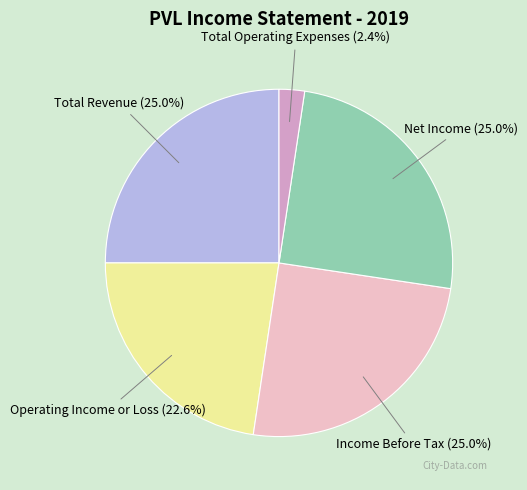

How many slices are in this pie chart?

5